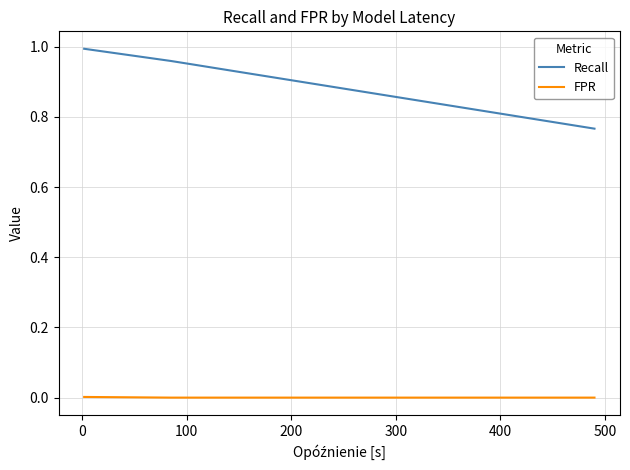

Rank the series by their average value, from highest to lowest.

Recall, FPR